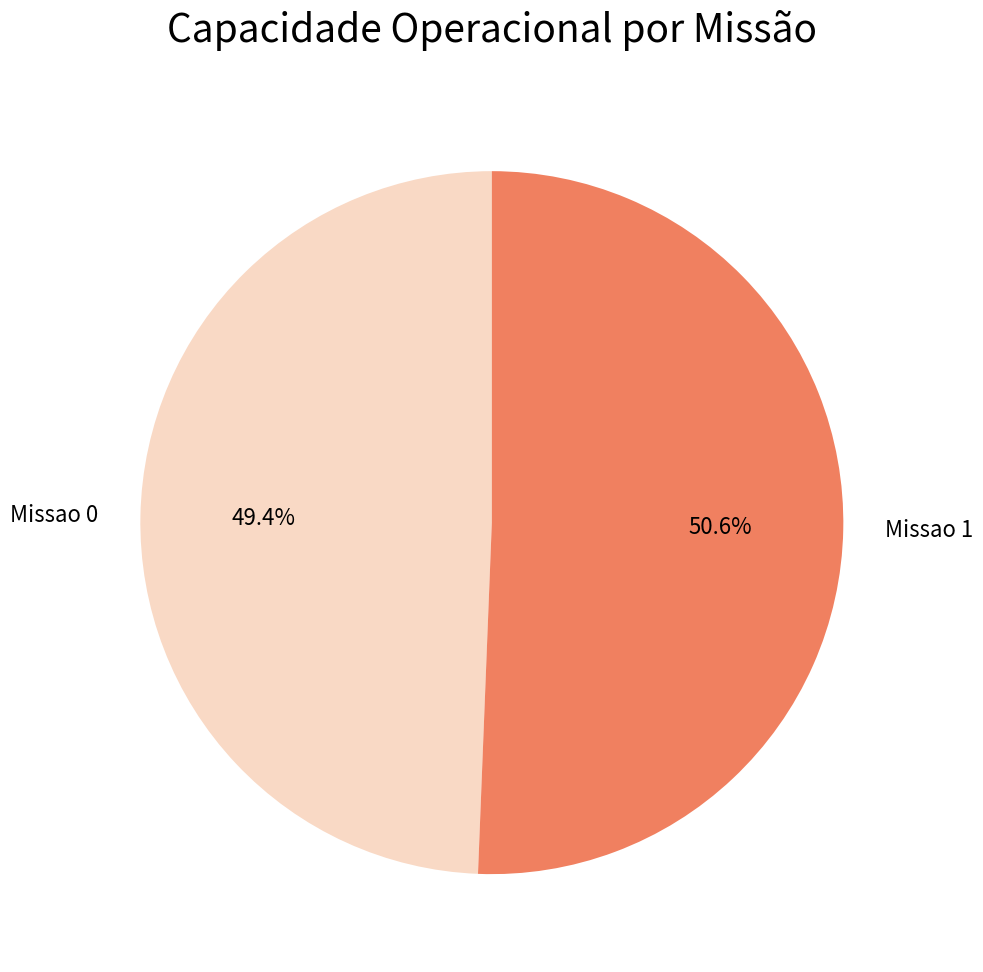

Is there any slice that represents more than half of the pie?

Yes